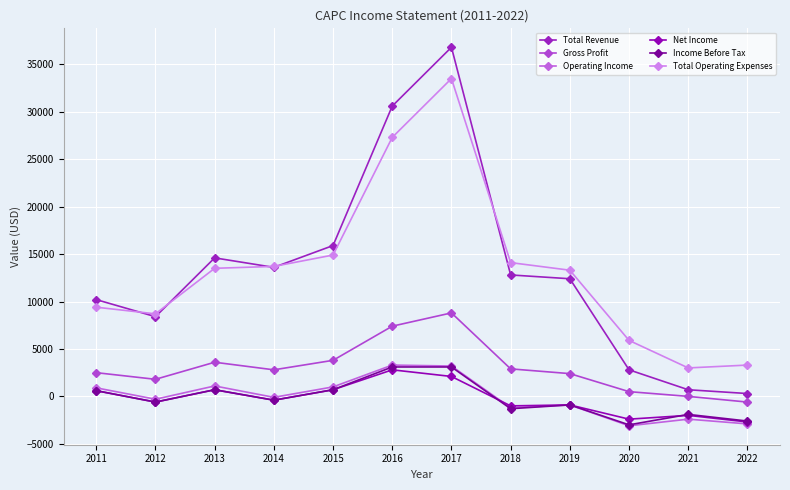

True or false: Total Revenue and Income Before Tax intersect in this chart.

False